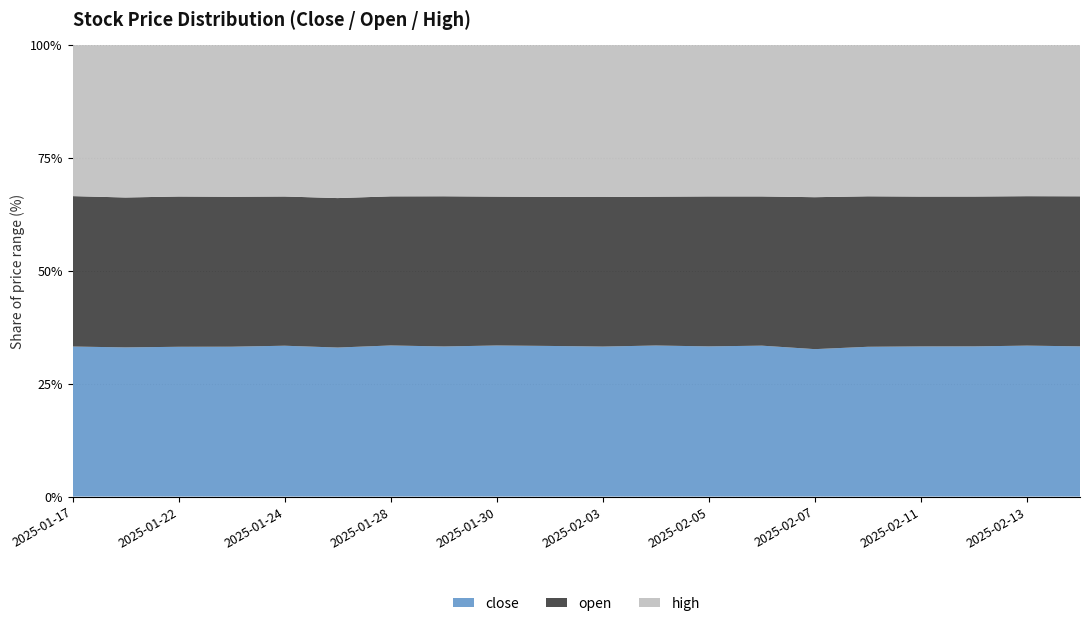

Reading left to right, list all the values displayed in this chart.

close: 2025-01-17=196.0	2025-01-21=198.1	2025-01-22=198.4	2025-01-23=198.0	2025-01-24=200.2	2025-01-27=191.8	2025-01-28=195.3	2025-01-29=195.4	2025-01-30=200.9	2025-01-31=204.0	2025-02-03=201.2	2025-02-04=206.4	2025-02-05=191.3	2025-02-06=191.6	2025-02-07=185.3	2025-02-10=186.5	2025-02-11=185.3	2025-02-12=183.6	2025-02-13=186.1	2025-02-14=185.2
open: 2025-01-17=196.5	2025-01-21=199.1	2025-01-22=199.1	2025-01-23=198.1	2025-01-24=198.1	2025-01-27=192.4	2025-01-28=192.8	2025-01-29=195.6	2025-01-30=198.0	2025-01-31=202.0	2025-02-03=200.7	2025-02-04=203.4	2025-02-05=191.1	2025-02-06=189.5	2025-02-07=191.1	2025-02-10=187.3	2025-02-11=185.0	2025-02-12=183.2	2025-02-13=184.3	2025-02-14=185.1
high: 2025-01-17=197.2	2025-01-21=202.3	2025-01-22=200.5	2025-01-23=200.3	2025-01-24=200.9	2025-01-27=196.9	2025-01-28=195.5	2025-01-29=196.8	2025-01-30=201.4	2025-01-31=205.5	2025-02-03=203.8	2025-02-04=207.1	2025-02-05=192.8	2025-02-06=192.1	2025-02-07=191.2	2025-02-10=188.2	2025-02-11=186.9	2025-02-12=185.1	2025-02-13=186.3	2025-02-14=186.4